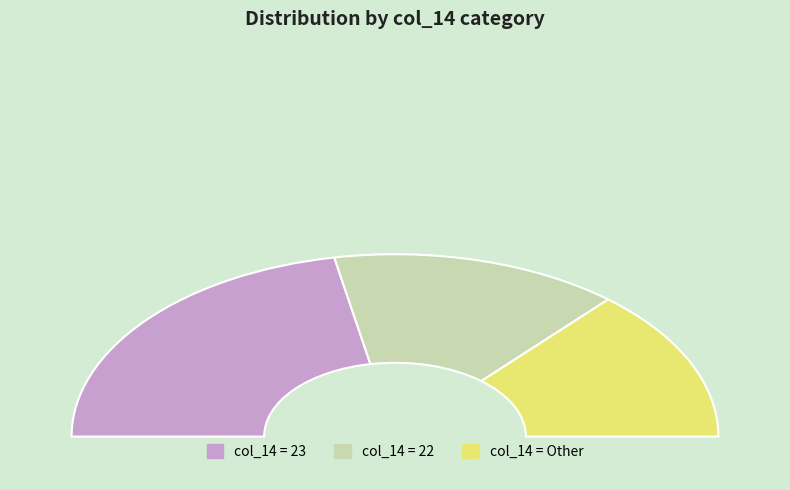

To the nearest percent, what percentage of the pie is 18?

3%